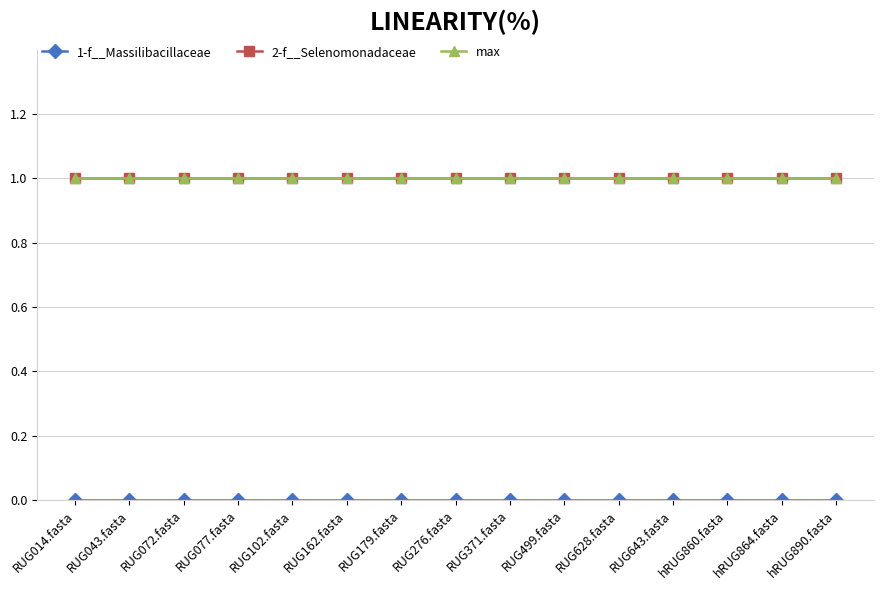

How many lines are shown in the chart?

3